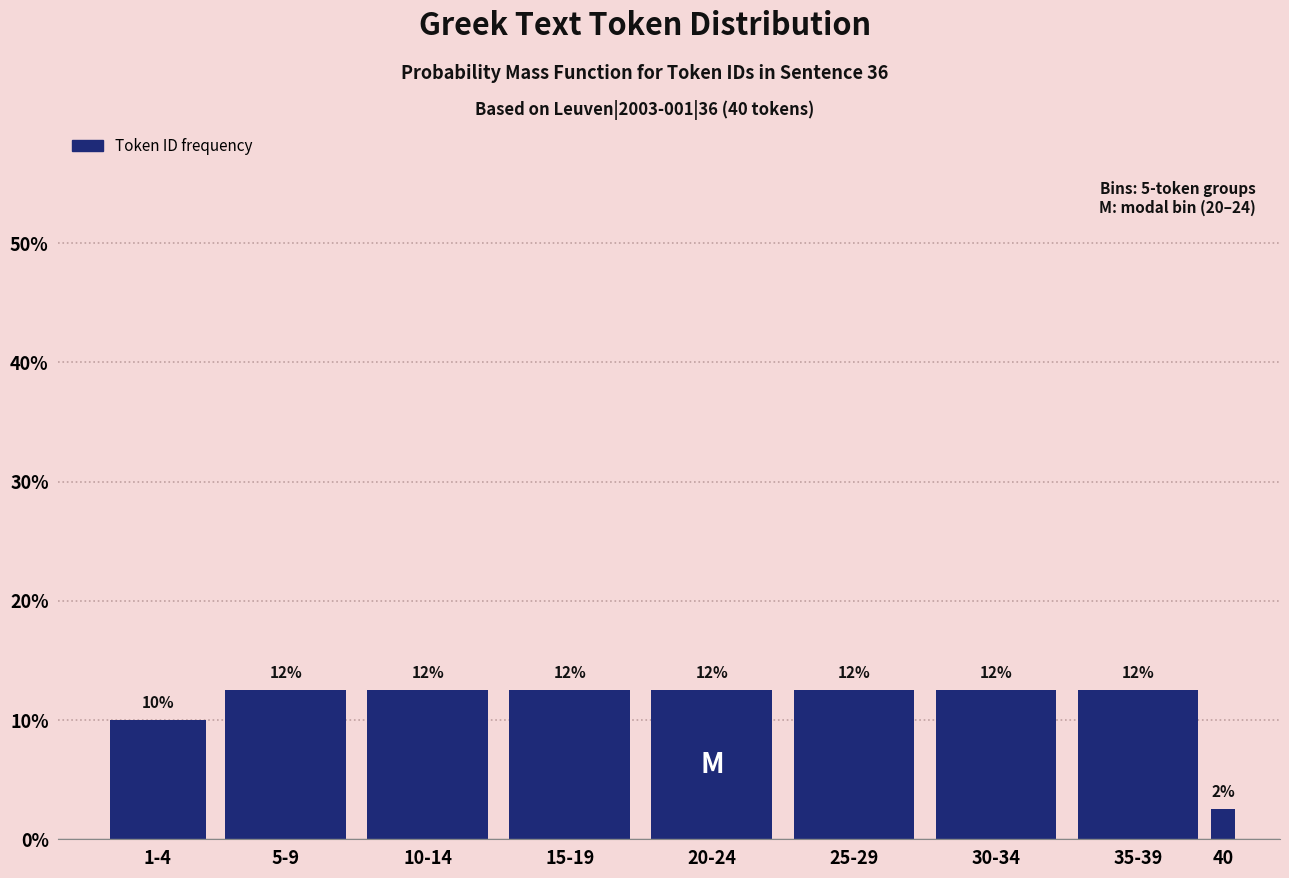

Are the bars horizontal?

No